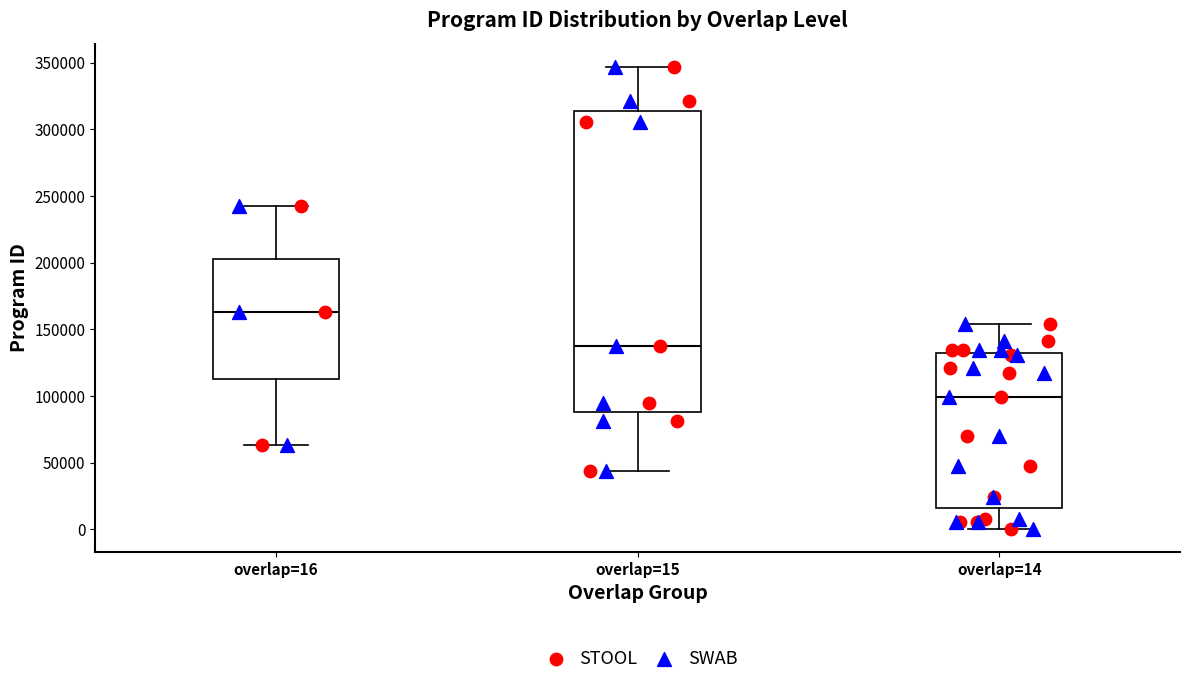

Where is the upper edge of the box for overlap=15 on the y-axis? The values are not printed on the chart, so give them approximately, as read against the axis.

315000